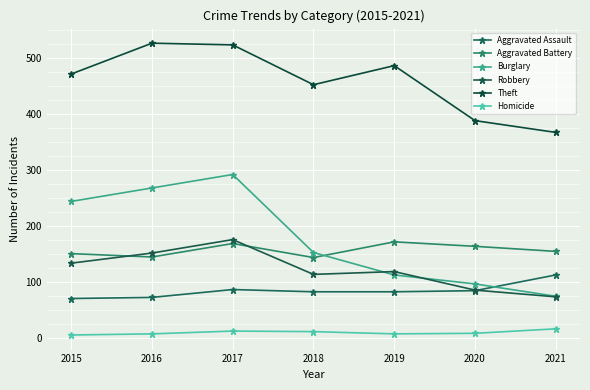

How many data points in Homicide are less than 9?

3